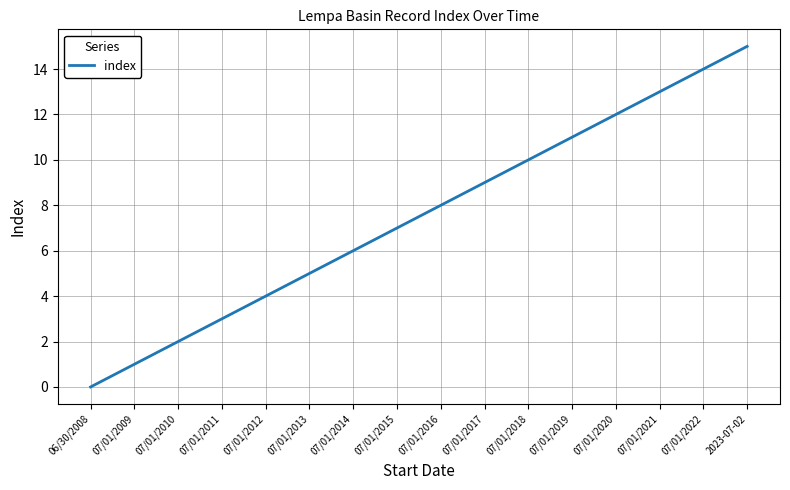

What is the change in value from 06/30/2008 to 07/01/2014?

+6